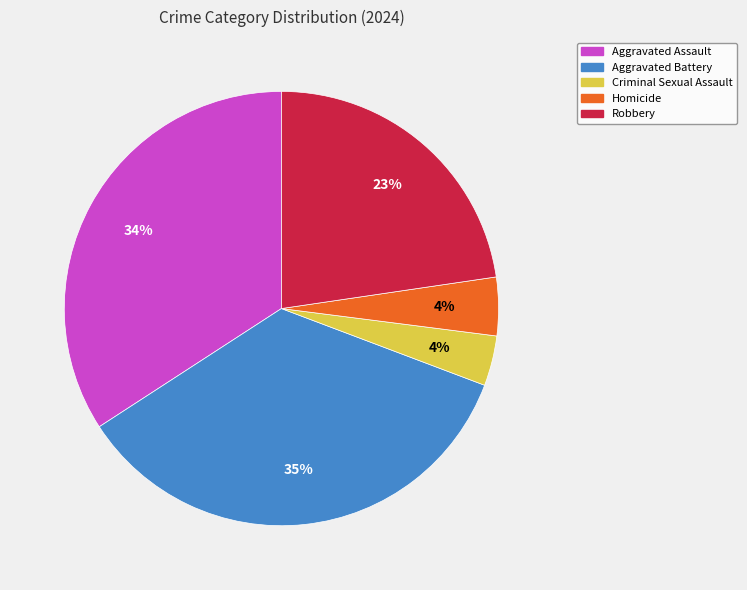

What is the largest slice in the pie chart?

Aggravated Battery